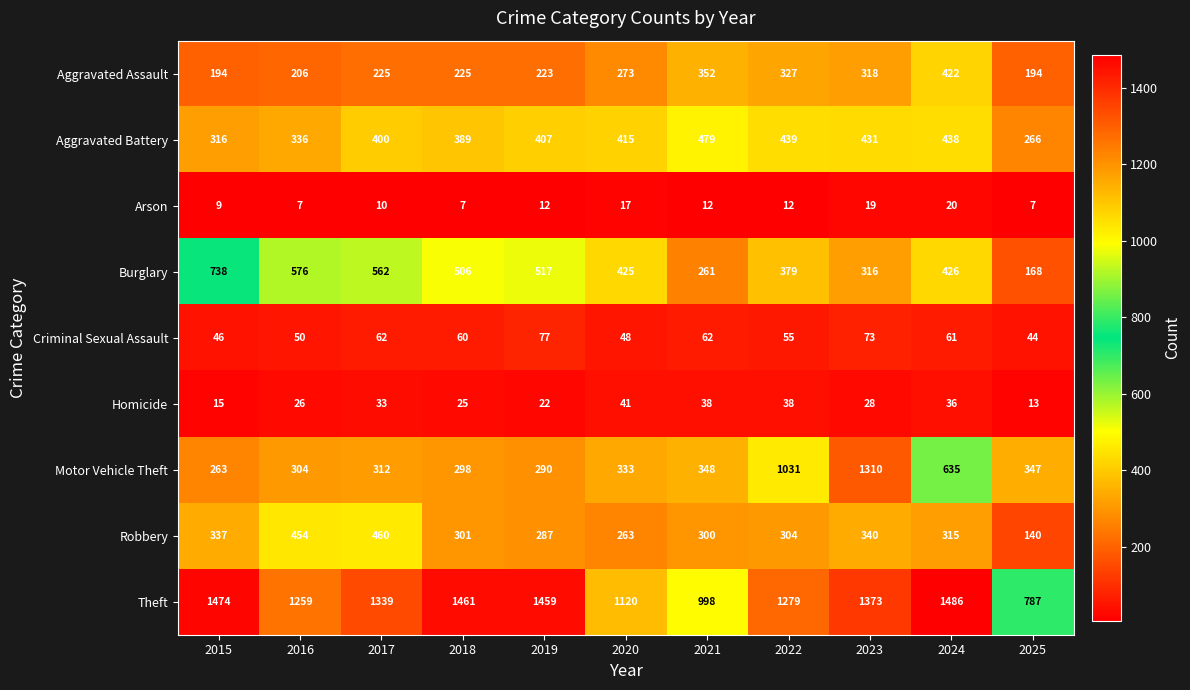

Which series has the largest total across all categories?

Theft